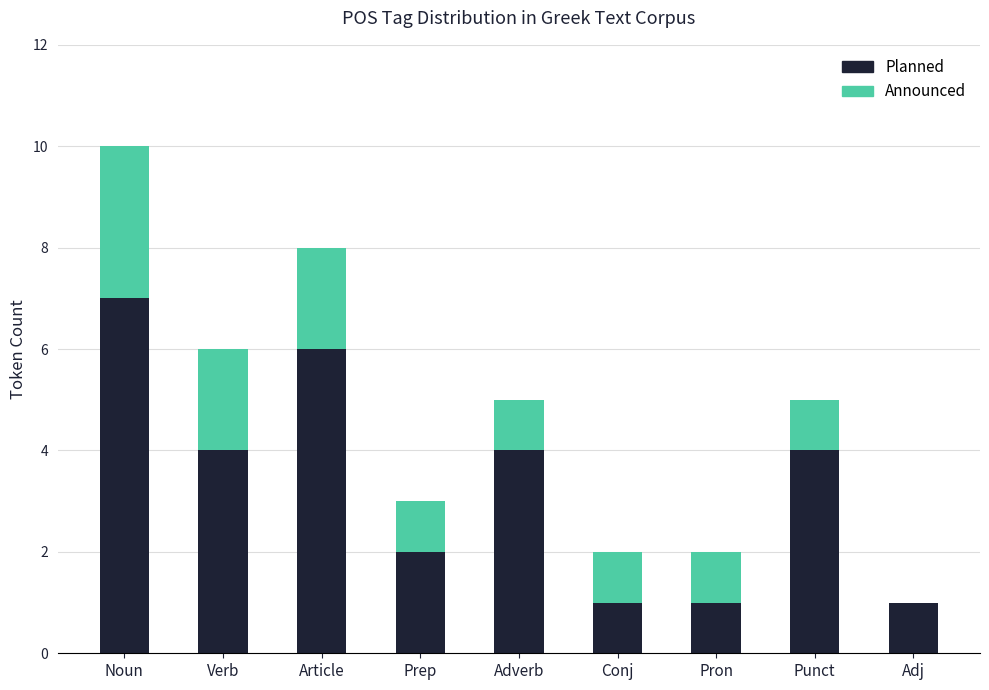

The Planned series shows 4 at Punct. True or false?

True